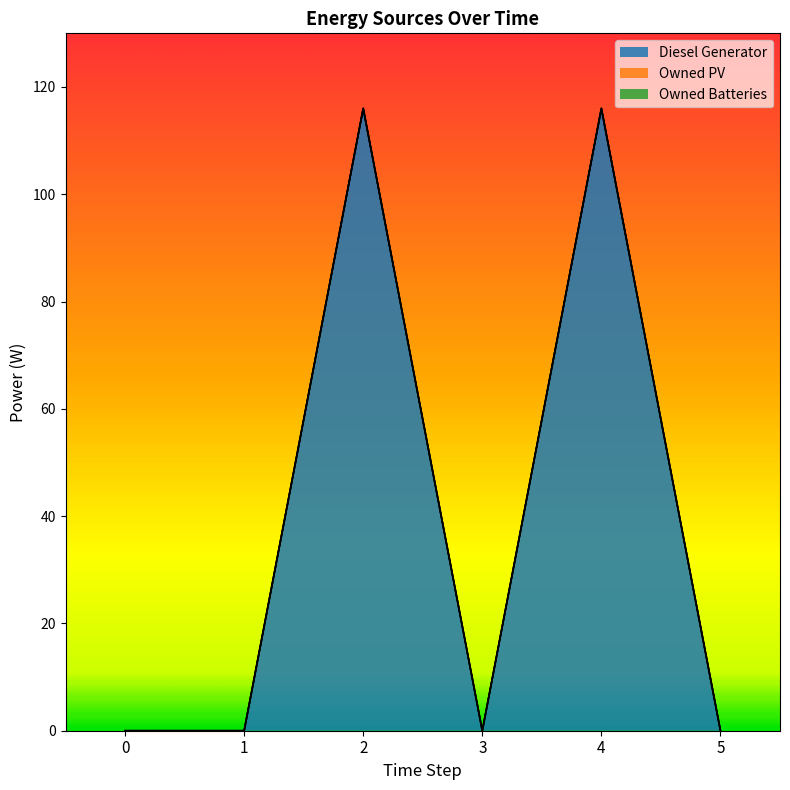

List the labels in order of Owned PV value, smallest first.

0, 1, 2, 3, 4, 5